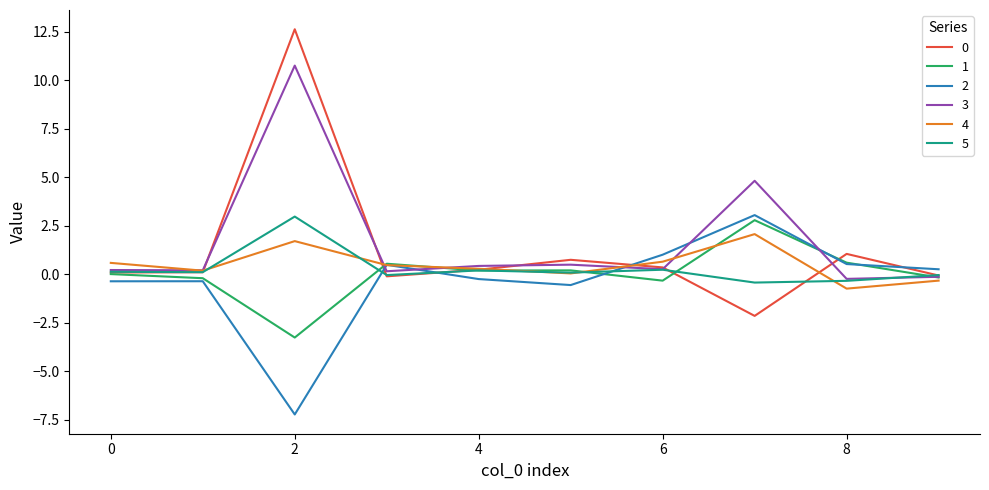

Which series has the largest total across all categories?

3